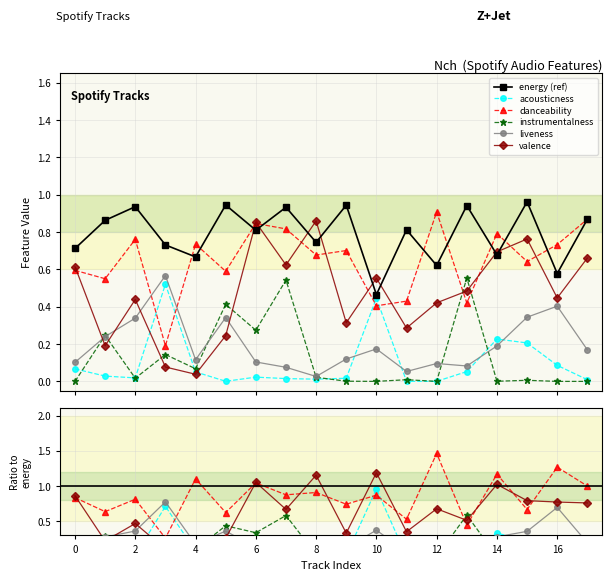

What is the sum of the energy (ref) values at 10 and 17?

1.3